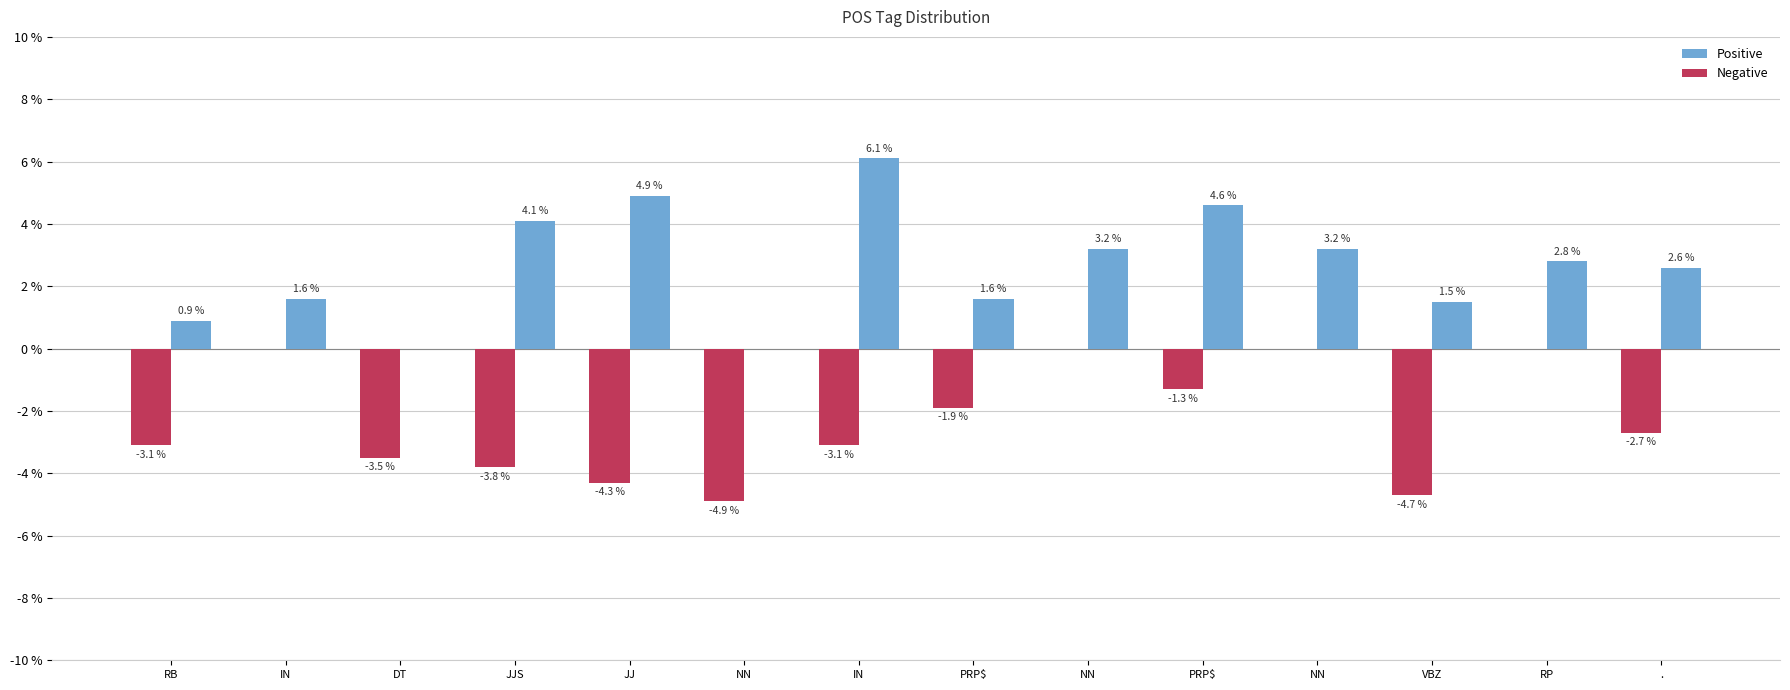

Rank the series at RB from highest to lowest value.

Positive, Negative